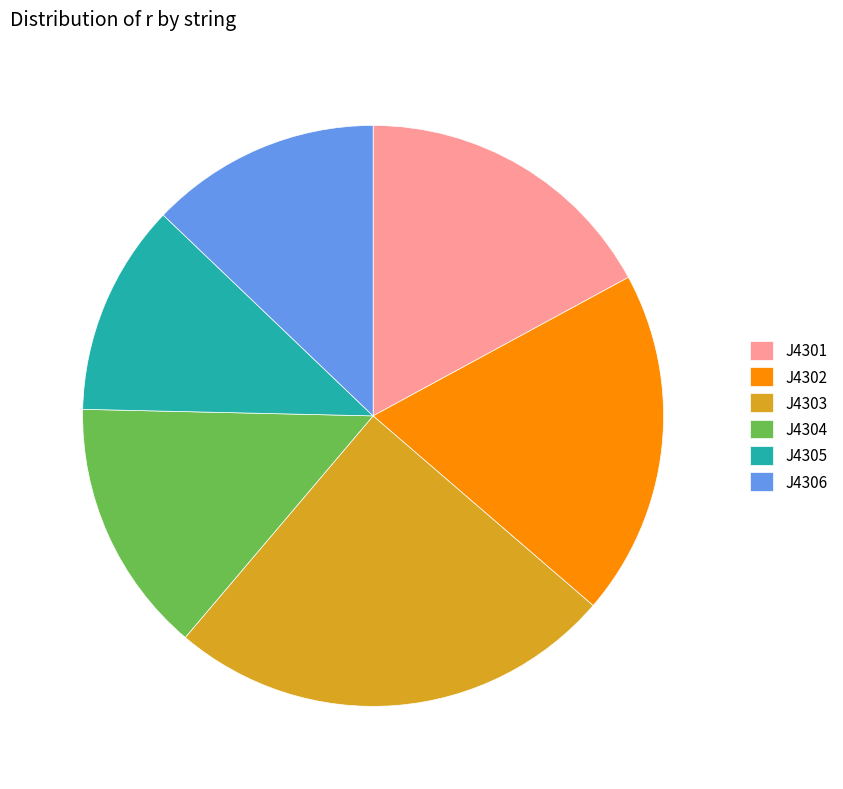

Does J4303 account for over 50% of the chart?

No